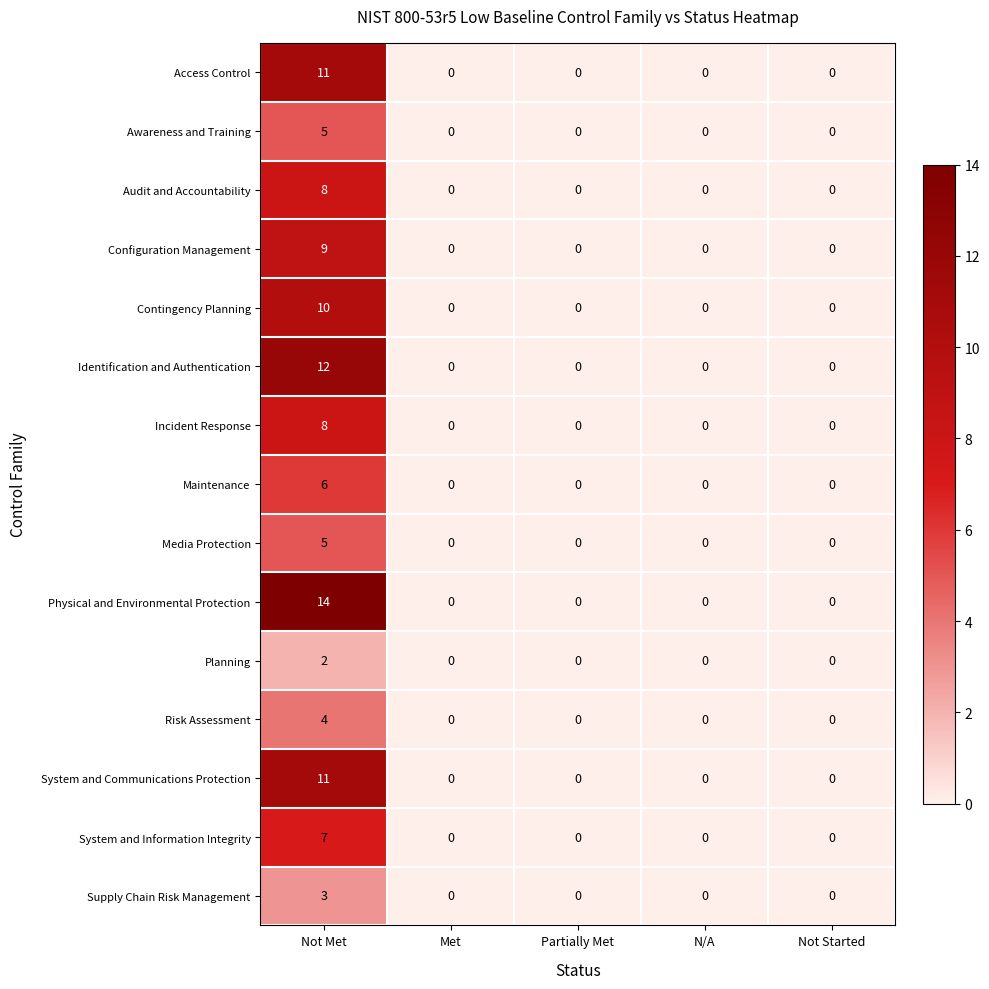

What is the sum of all System and Communications Protection values?

11